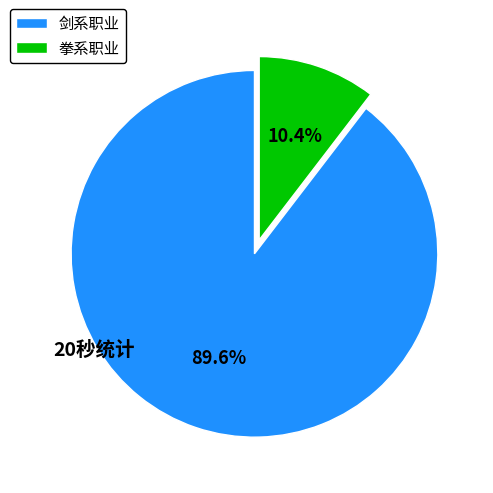

Which slice is the largest?

剑系职业